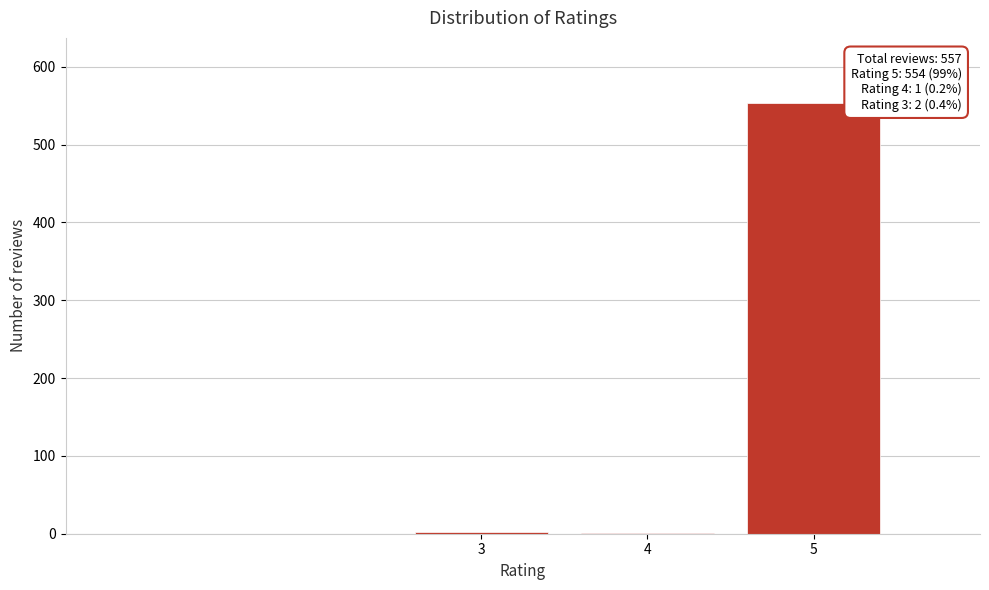

The value at 5 is 263. True or false?

False